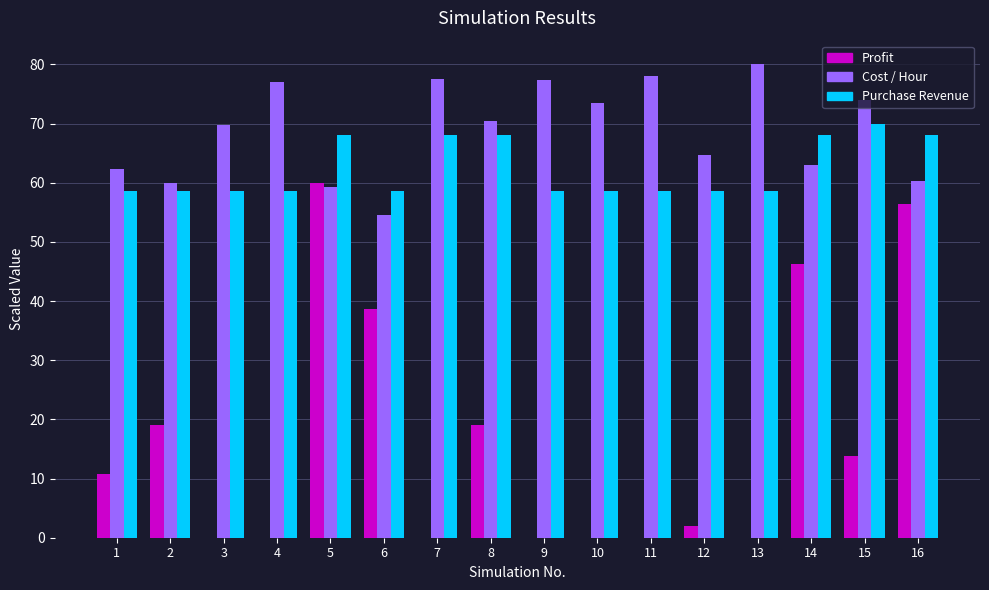

How many data points does each series have?

16